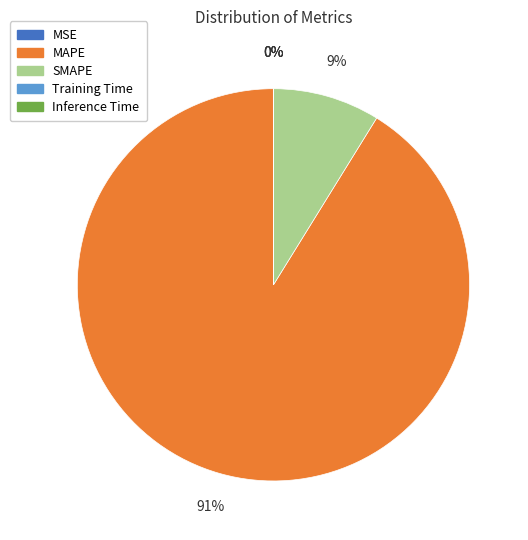

To the nearest percent, what is the difference between the largest and smallest slice percentages?

91%